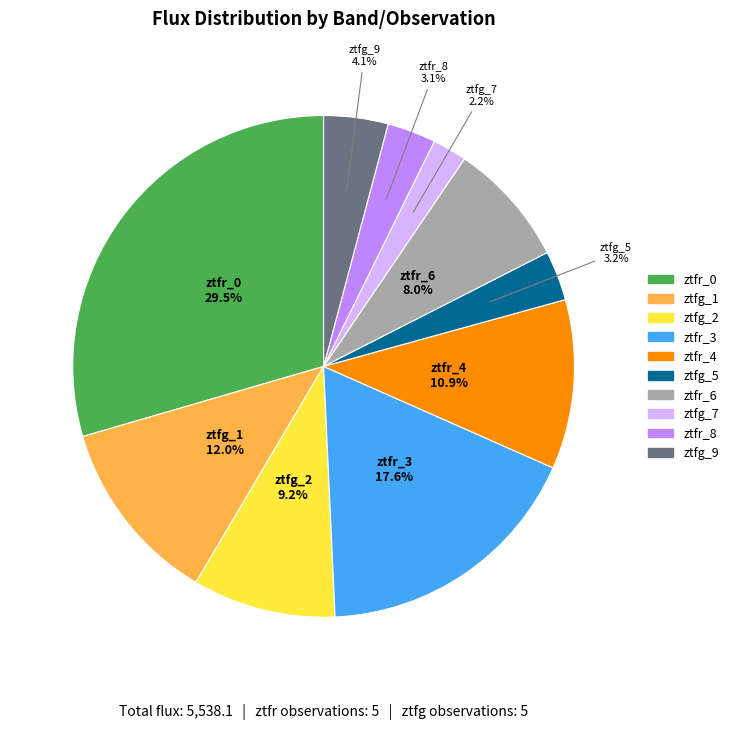

Count the number of slices in the pie.

10